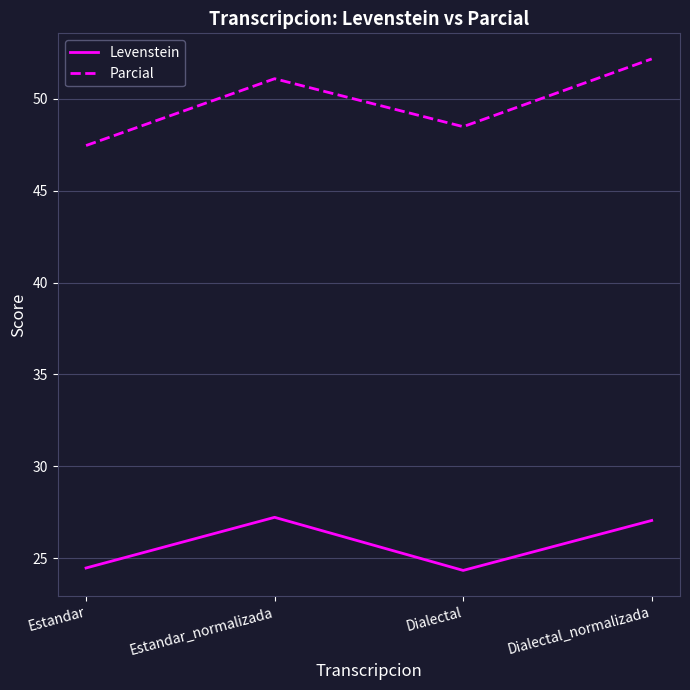

Which series has the widest spread of values?

Parcial